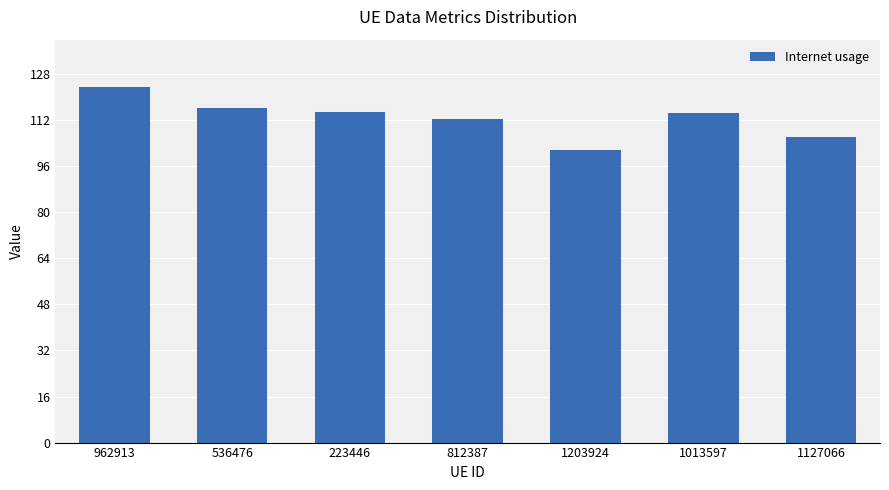

What is the maximum value shown in the chart?

123.7